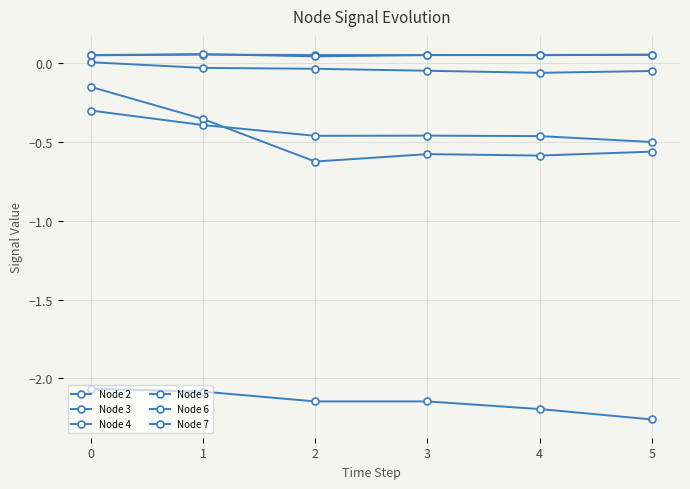

Which series has the widest spread of values?

Node 4